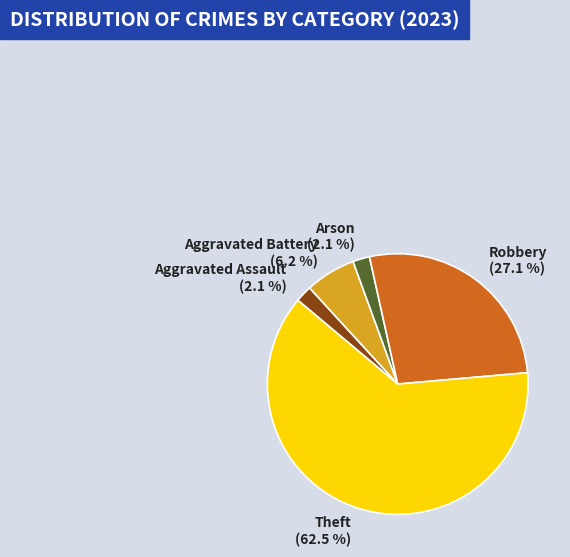

How many slices are in this pie chart?

5